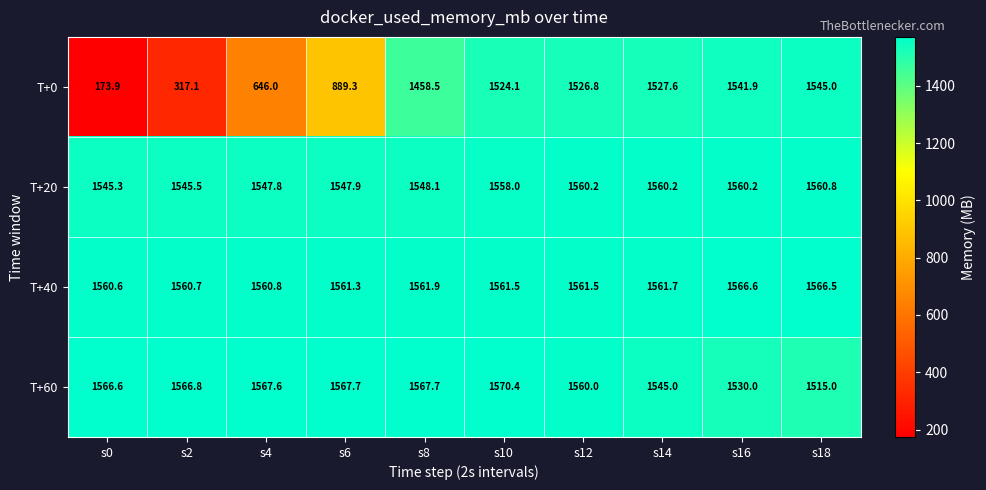

The value of T+0 at s18 is 1545.0. True or false?

True